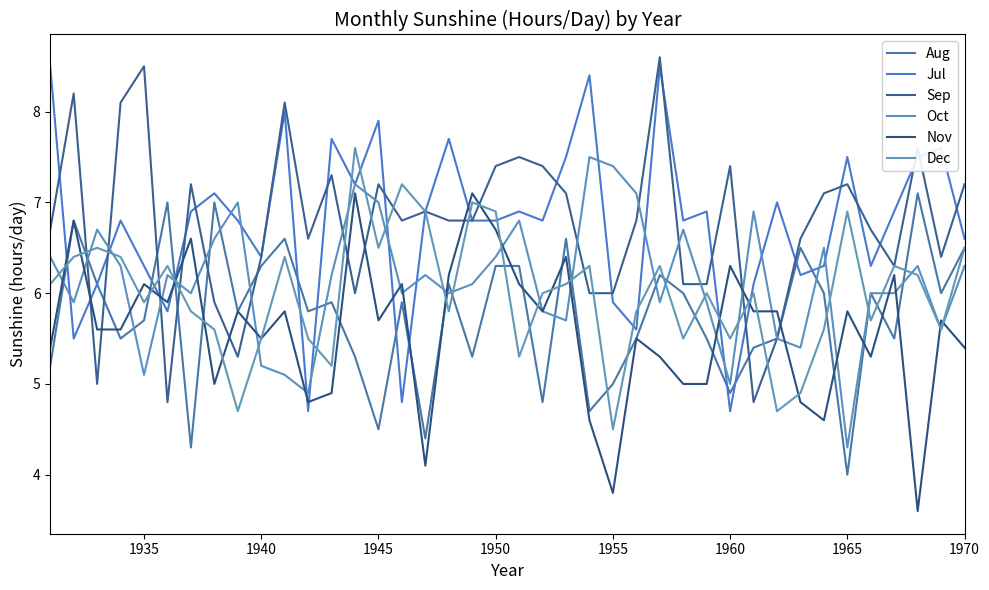

How many lines are shown in the chart?

6